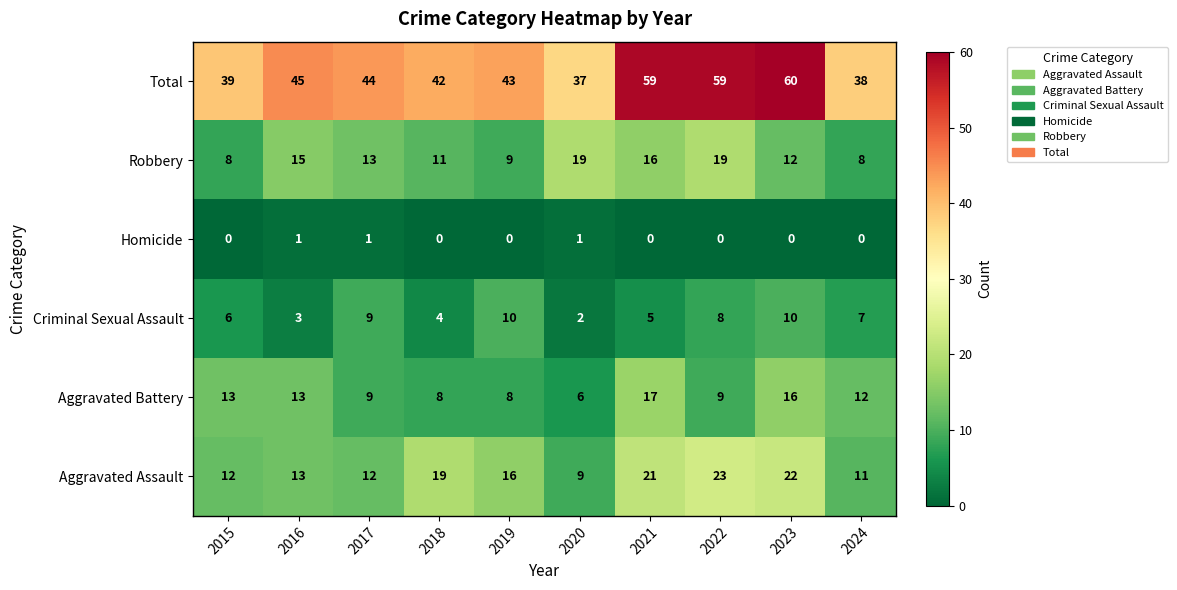

What is the sum of the Total values at 2021 and 2019?

102